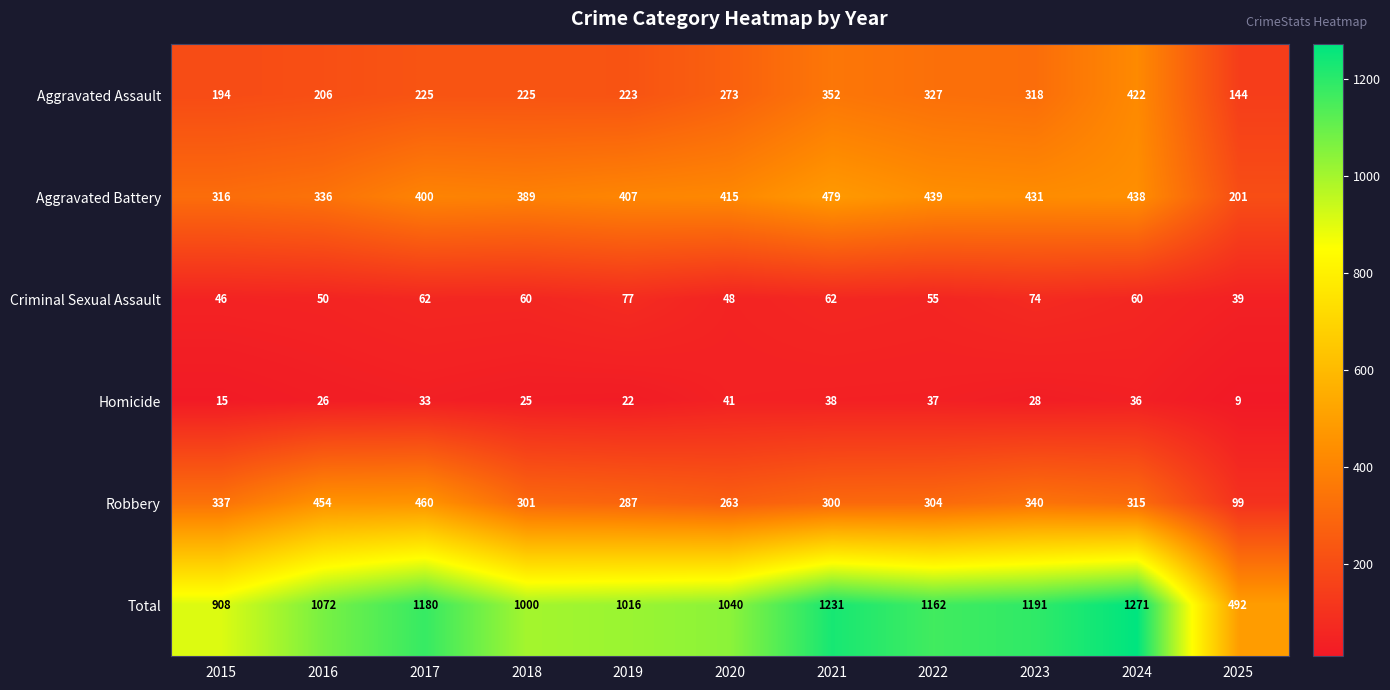

At which label is Aggravated Battery closest to 340?

2016